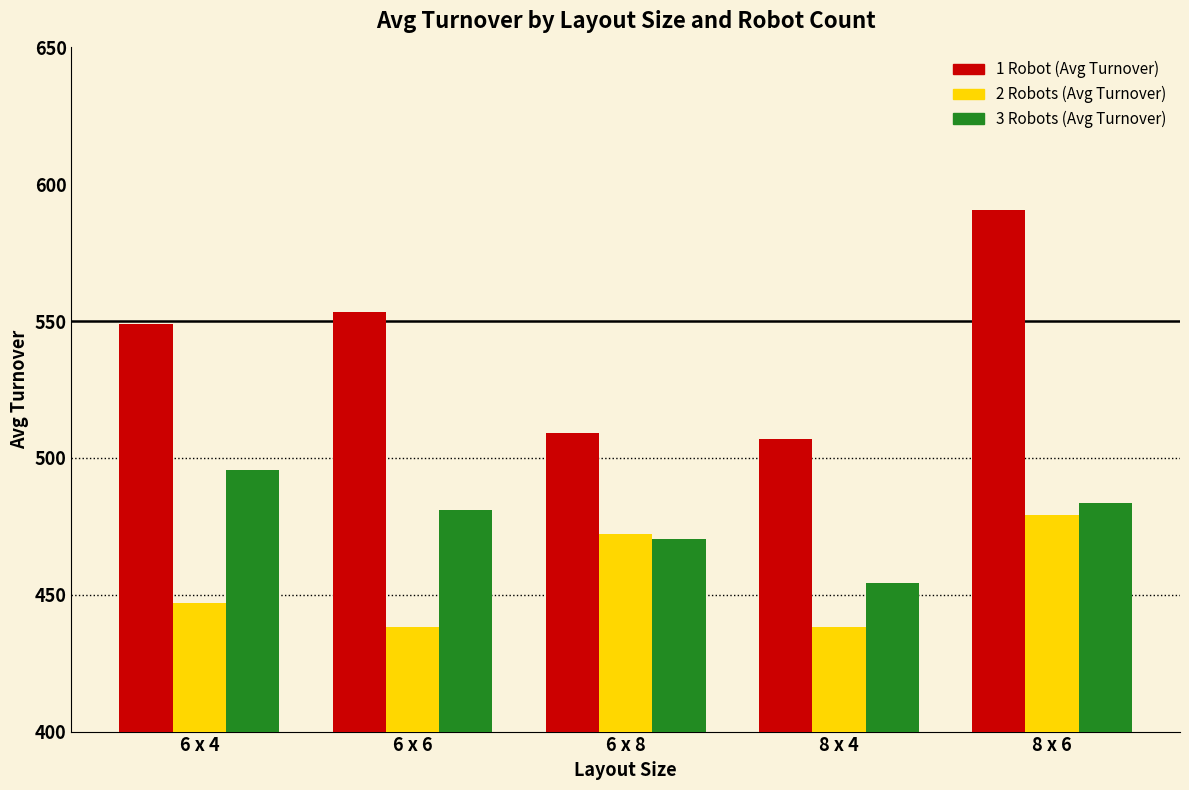

Reading left to right, what are all the values shown in this chart?

1 Robot (Avg Turnover): 548.8	553.5	509.3	506.8	590.6
2 Robots (Avg Turnover): 446.8	438.3	472.1	438.3	479.2
3 Robots (Avg Turnover): 495.6	480.9	470.3	454.4	483.6